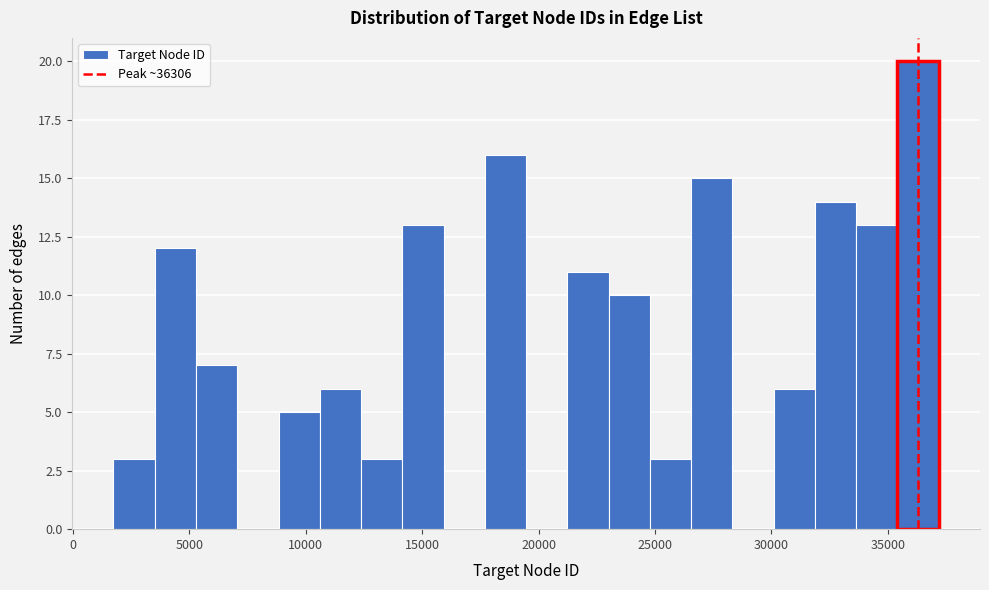

Around what value on the x-axis is the tallest bar? Give the approximate position of its centre, as read against the axis.

36500